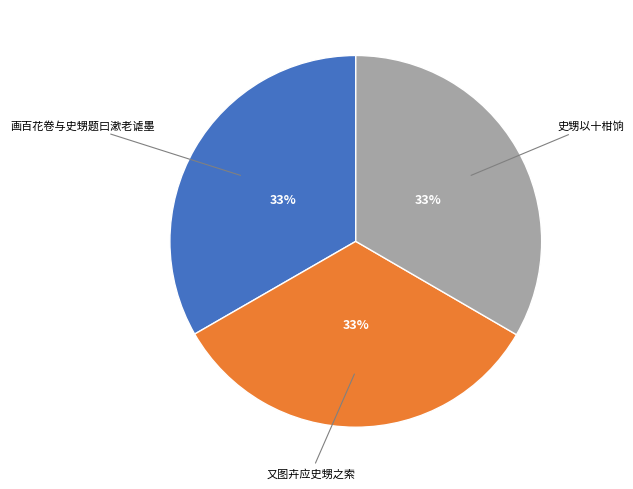

Is there a majority slice in this chart?

No